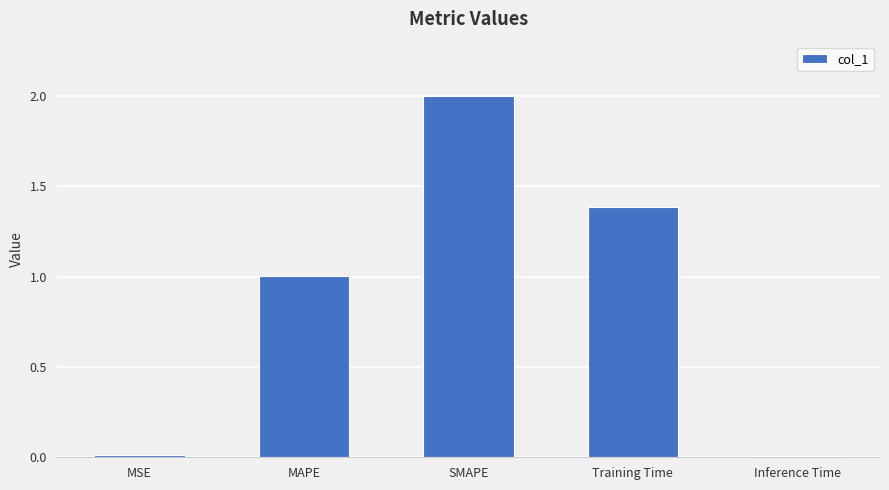

How many categories are shown in the chart?

5